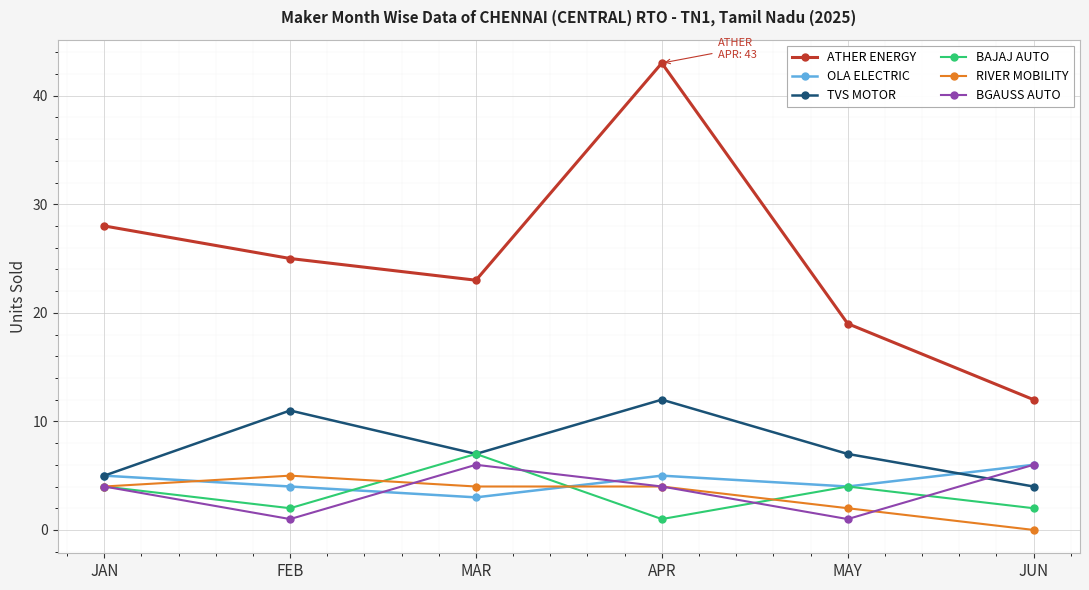

Reading right to left, list all the values displayed in this chart.

ATHER ENERGY: 12	19	43	23	25	28
OLA ELECTRIC: 6	4	5	3	4	5
TVS MOTOR: 4	7	12	7	11	5
BAJAJ AUTO: 2	4	1	7	2	4
RIVER MOBILITY: 0	2	4	4	5	4
BGAUSS AUTO: 6	1	4	6	1	4